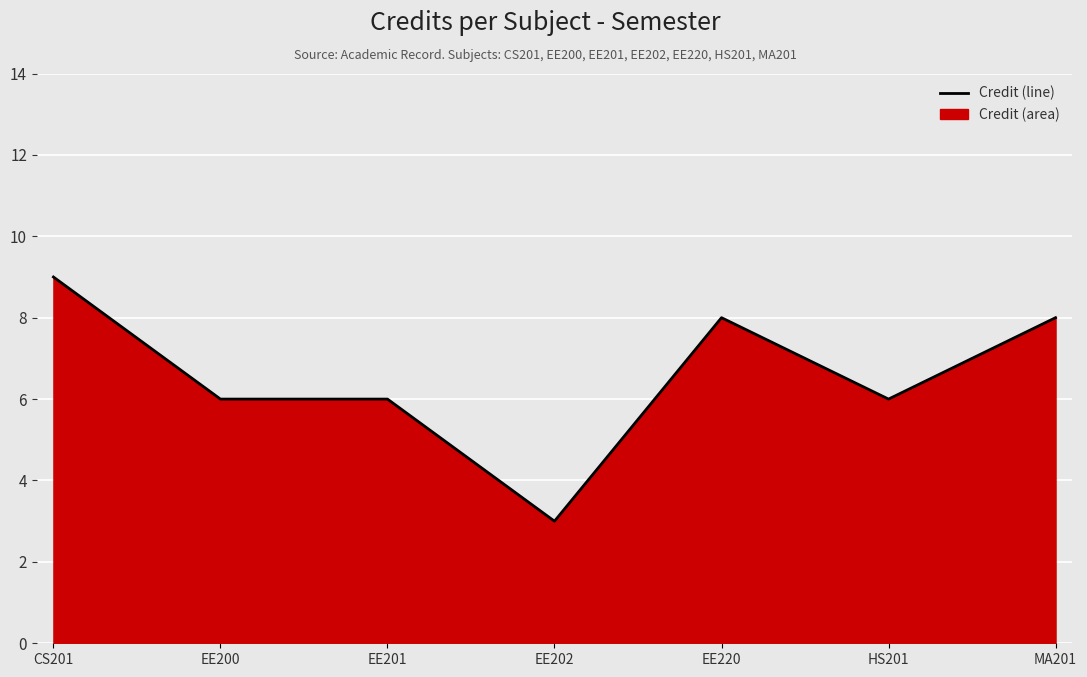

List the labels in order of value, smallest first.

EE202, EE200, EE201, HS201, EE220, MA201, CS201